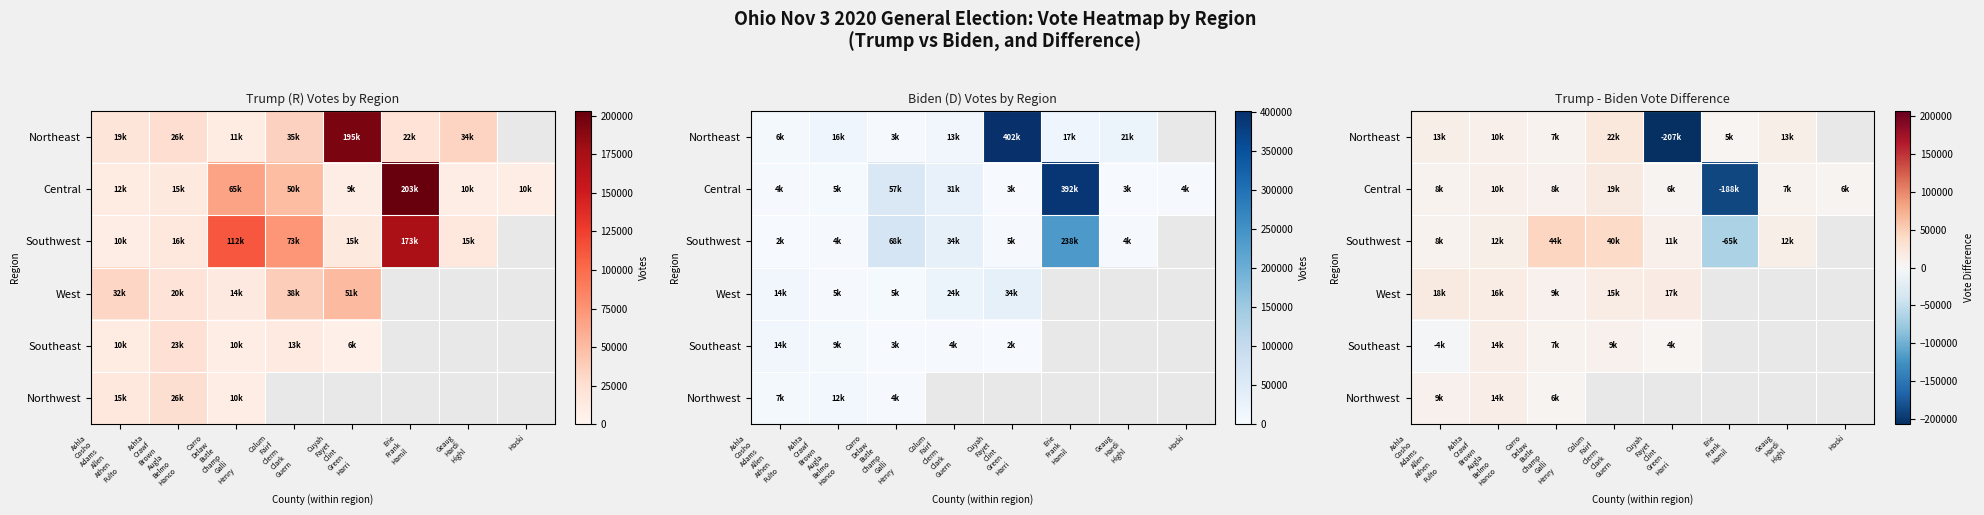

Which has a higher value, Colum
Fairf
Clerm
Clark
Guern or Ashla
Cosho
Adams
Allen
Athen
Fulto?

Colum
Fairf
Clerm
Clark
Guern